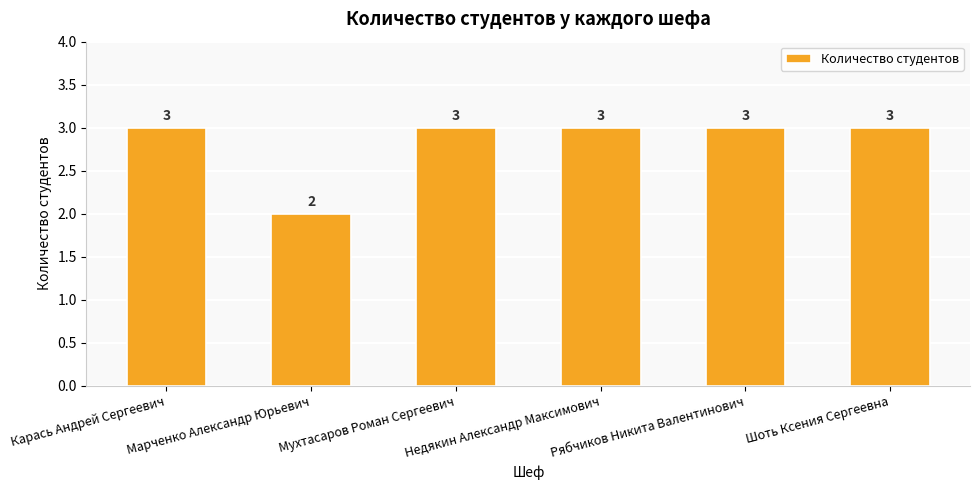

What is the sum of all values?

17